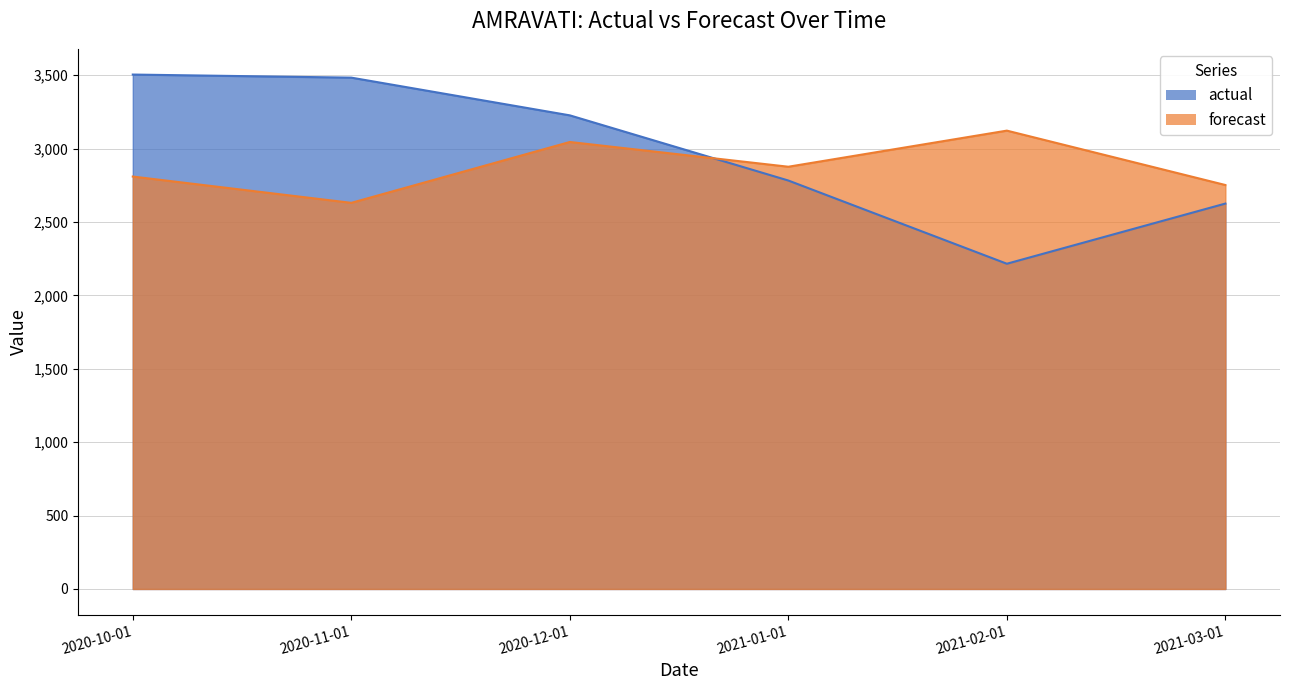

Between 2021-01-01 and 2021-02-01, which is larger?

2021-01-01